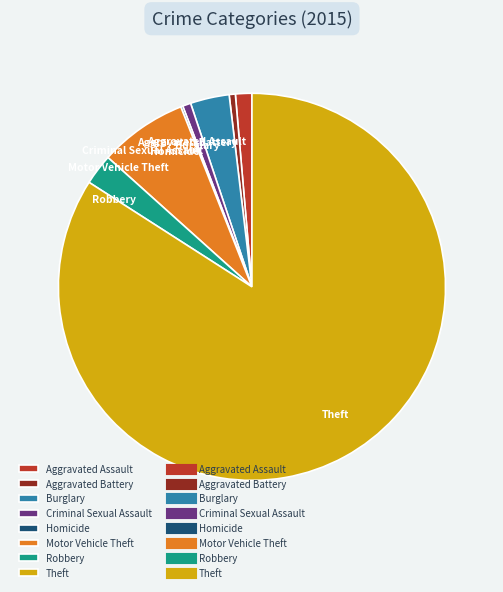

Combined, do Burglary and Motor Vehicle Theft account for over 50%?

No